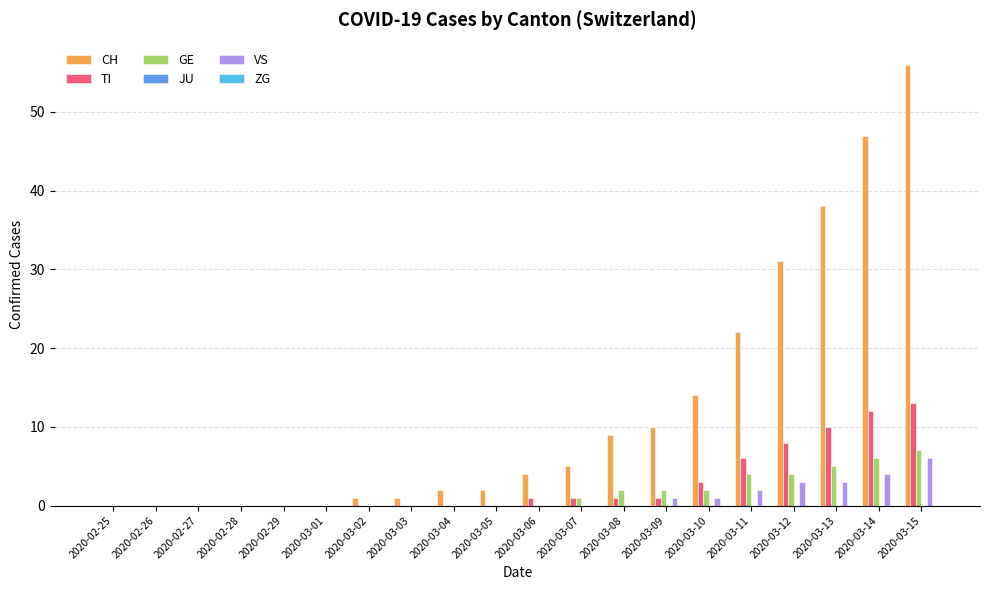

The value of CH at 2020-02-28 is 0. True or false?

True